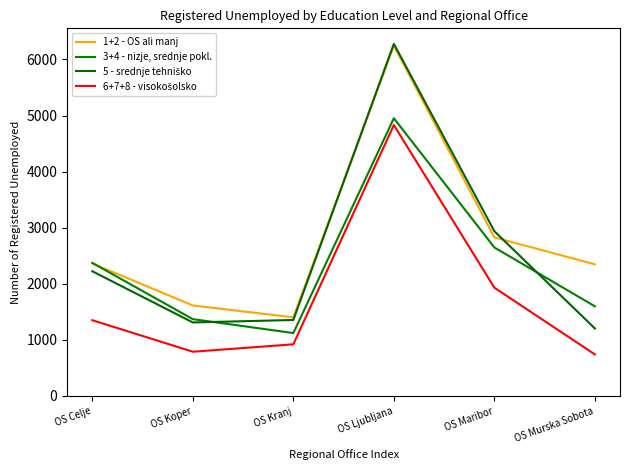

True or false: 3+4 - nizje, srednje pokl. has a value of 1122 at OS Kranj.

True